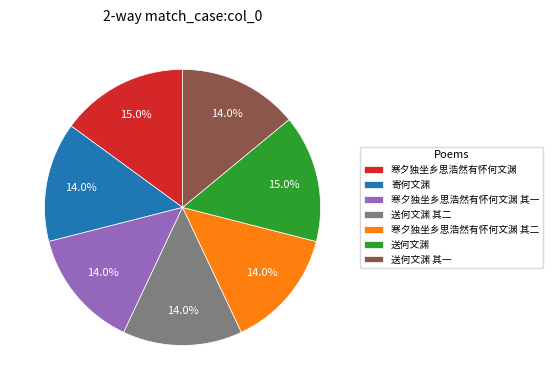

How many segments does this pie chart have?

7